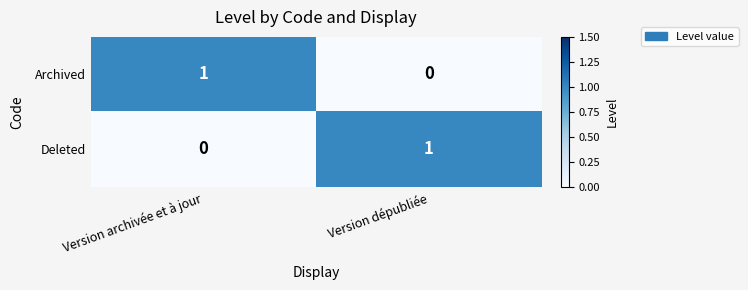

Where is Deleted nearest to the value 0?

Version archivée et à jour